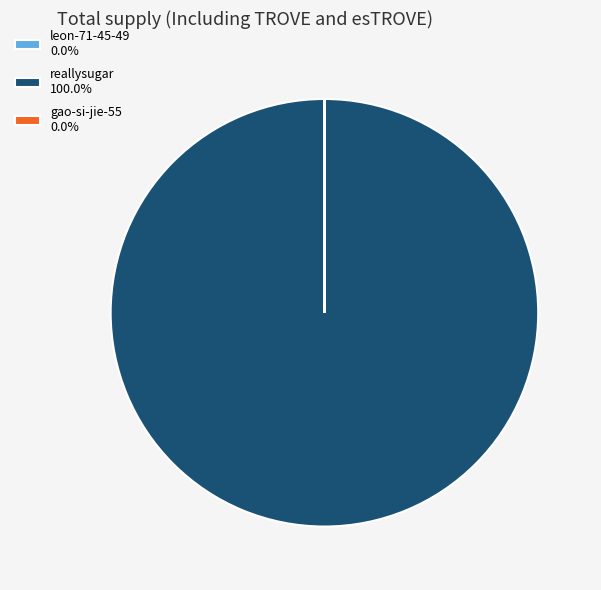

Is there any slice that represents more than half of the pie?

Yes